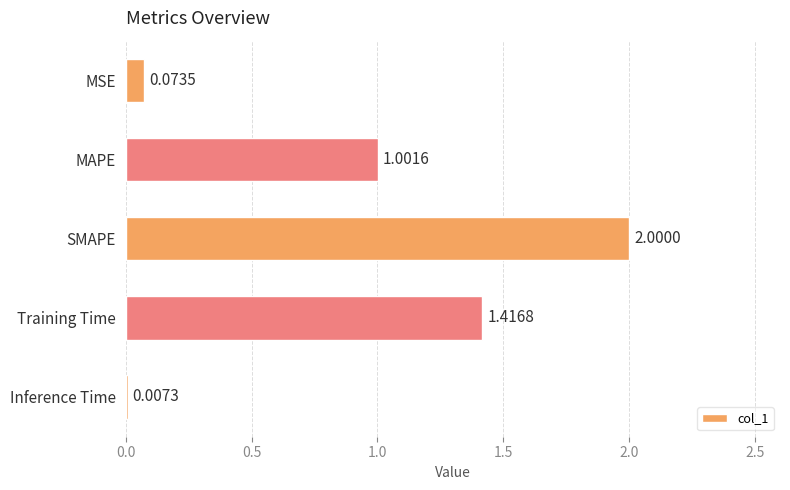

Where is the data nearest to the value 1?

MAPE